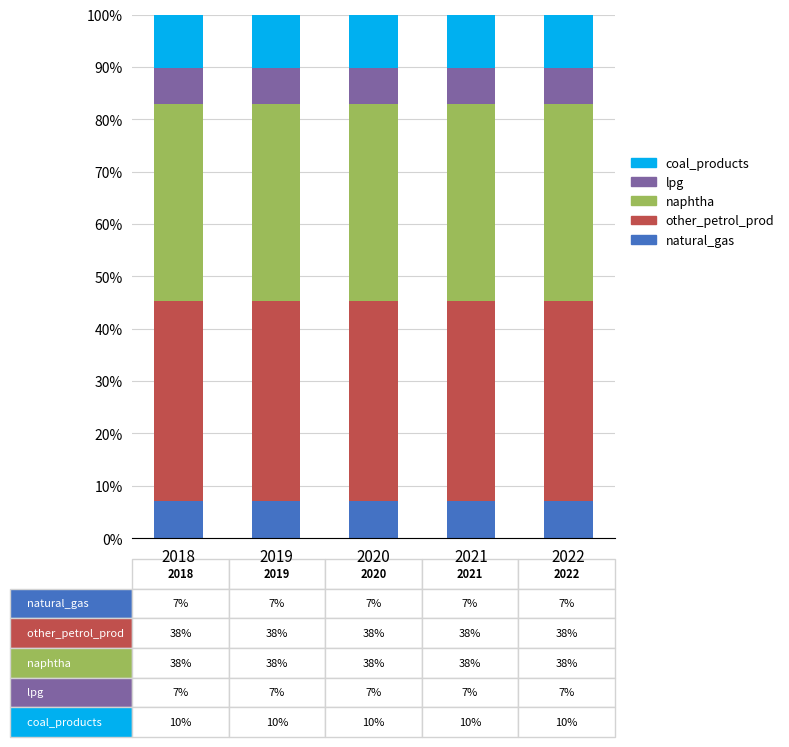

What is the total value across all series at 2018?

100.0